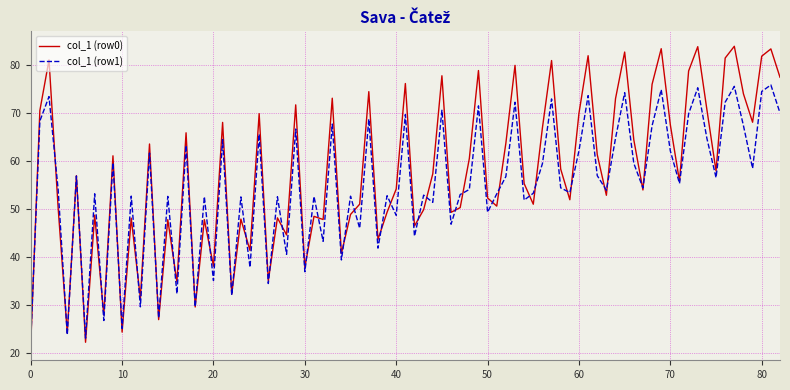

What is the minimum value for col_1 (row0)?

21.5